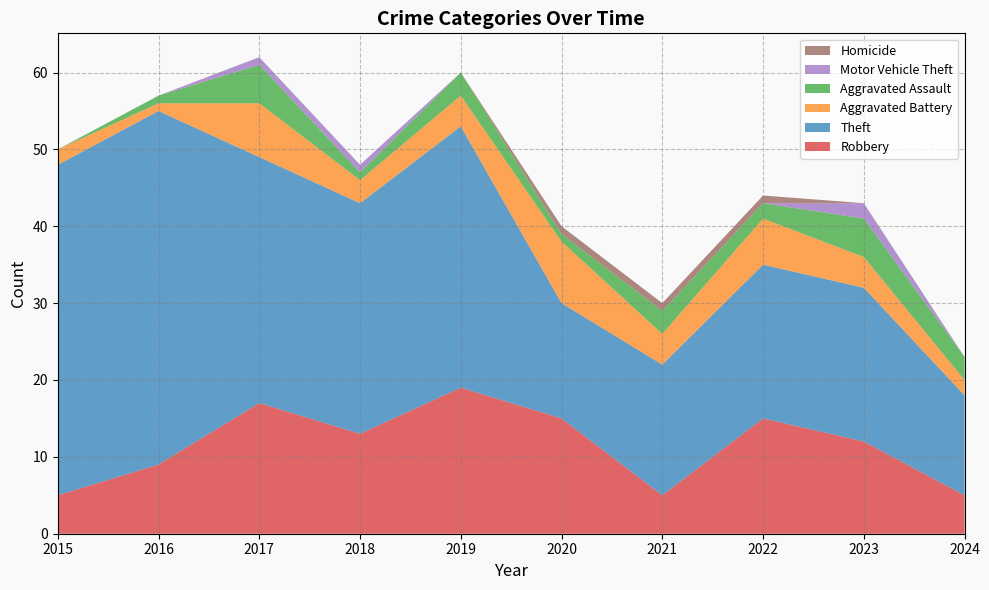

Reading left to right, list all the values displayed in this chart.

Robbery: 5	9	17	13	19	15	5	15	12	5
Theft: 43	46	32	30	34	15	17	20	20	13
Aggravated Battery: 2	1	7	3	4	8	4	6	4	2
Aggravated Assault: 0	1	5	1	3	1	3	2	5	3
Motor Vehicle Theft: 0	0	1	1	0	0	0	0	2	0
Homicide: 0	0	0	0	0	1	1	1	0	0